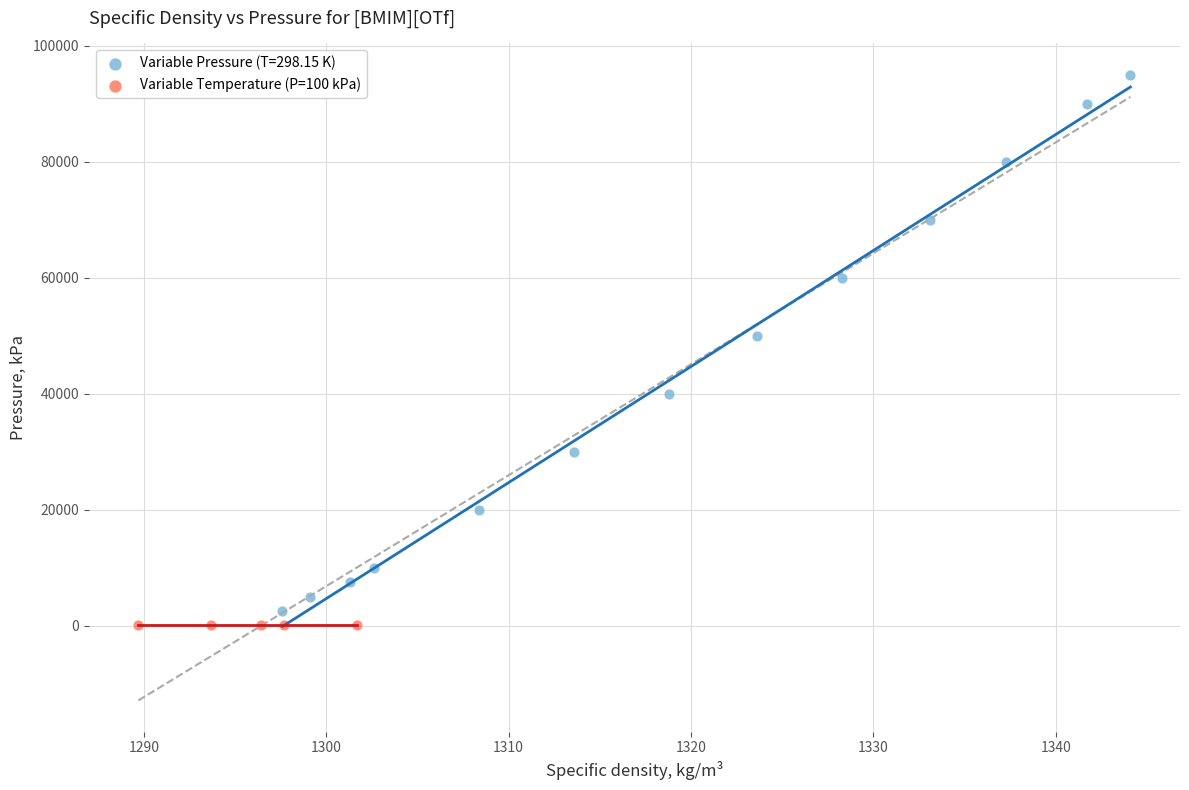

Which series reaches the maximum Y coordinate?

Variable Pressure (T=298.15 K)